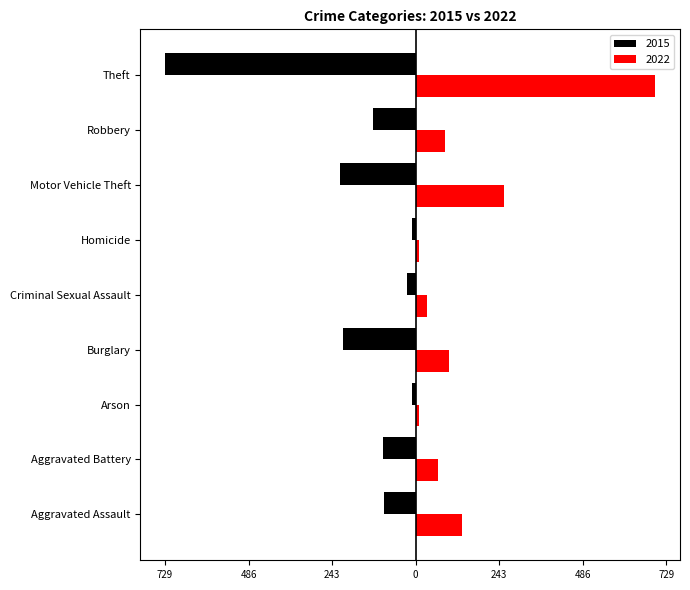

What are all the series names shown in the legend?

2015, 2022